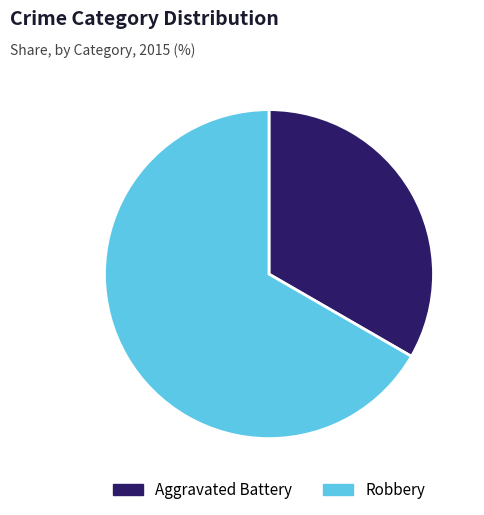

The Aggravated Battery slice represents 33% of the pie. True or false?

True